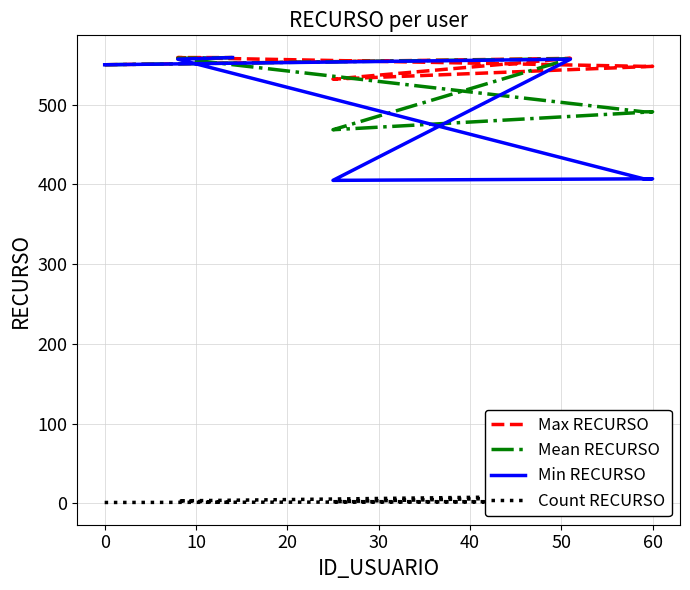

What are all the series names shown in the legend?

Max RECURSO, Mean RECURSO, Min RECURSO, Count RECURSO